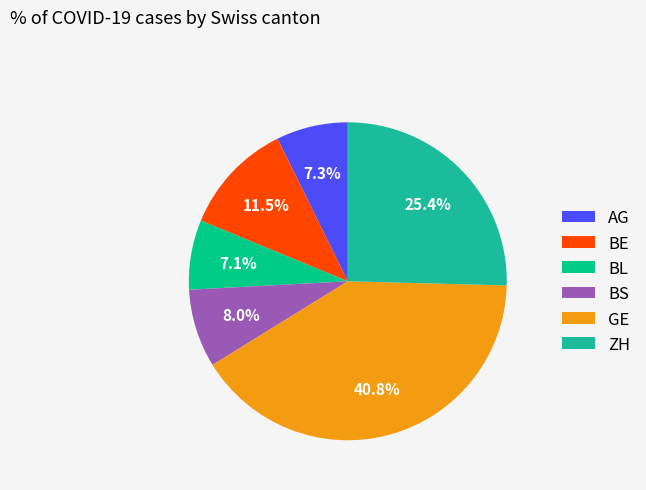

Which category has the biggest portion of the pie?

GE